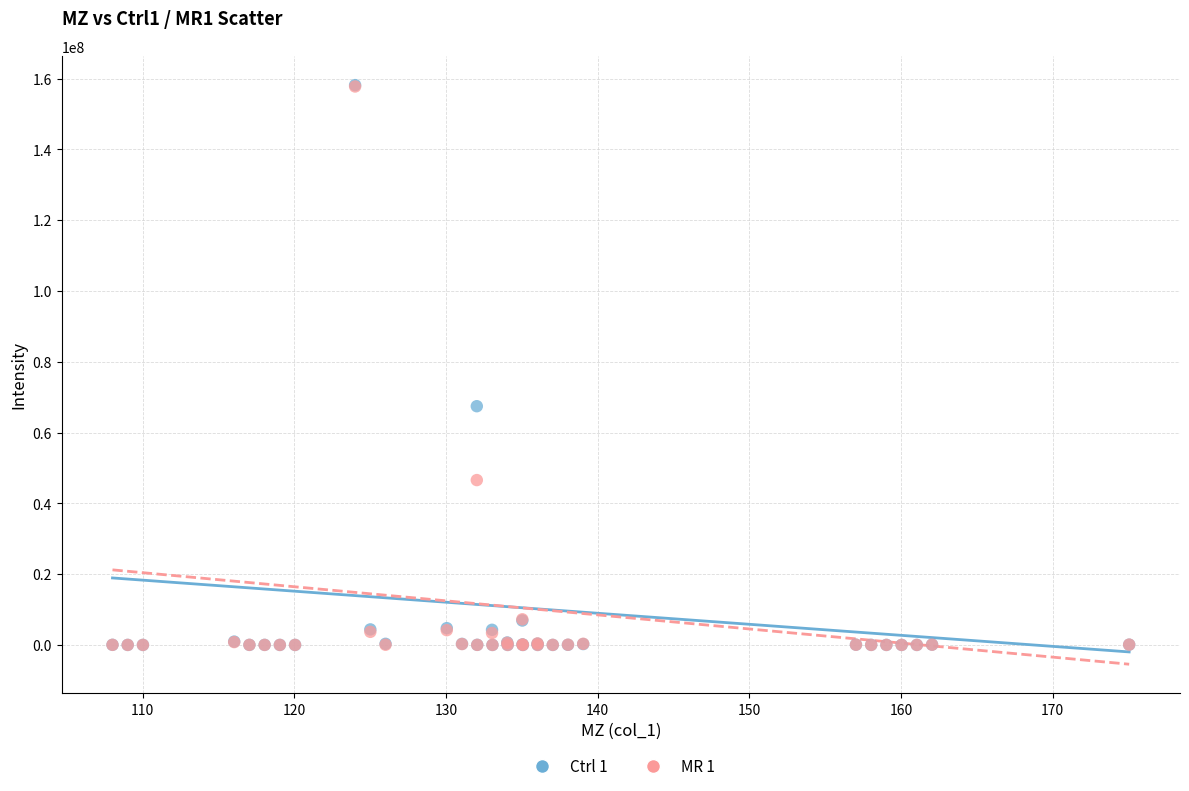

Across all series, what Y value is closest to 79072165?

67437123.2